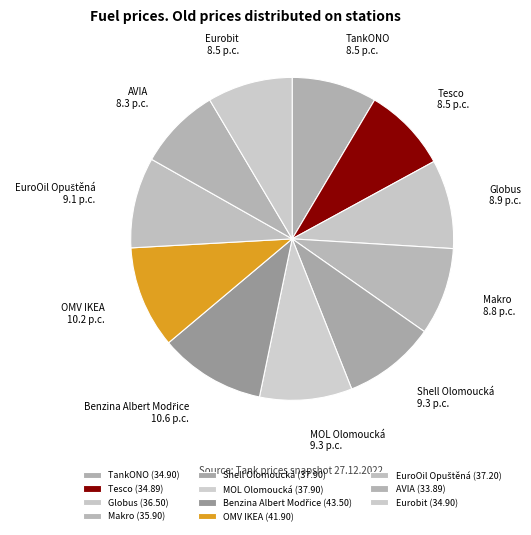

True or false: Tesco accounts for 17% of the total.

False